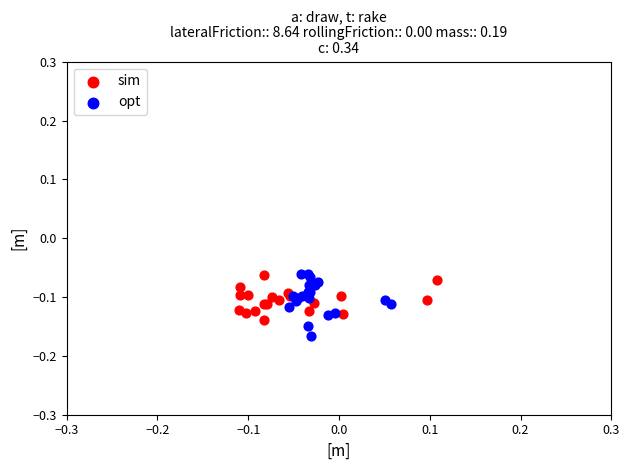

Which series contains the lowest Y value?

opt